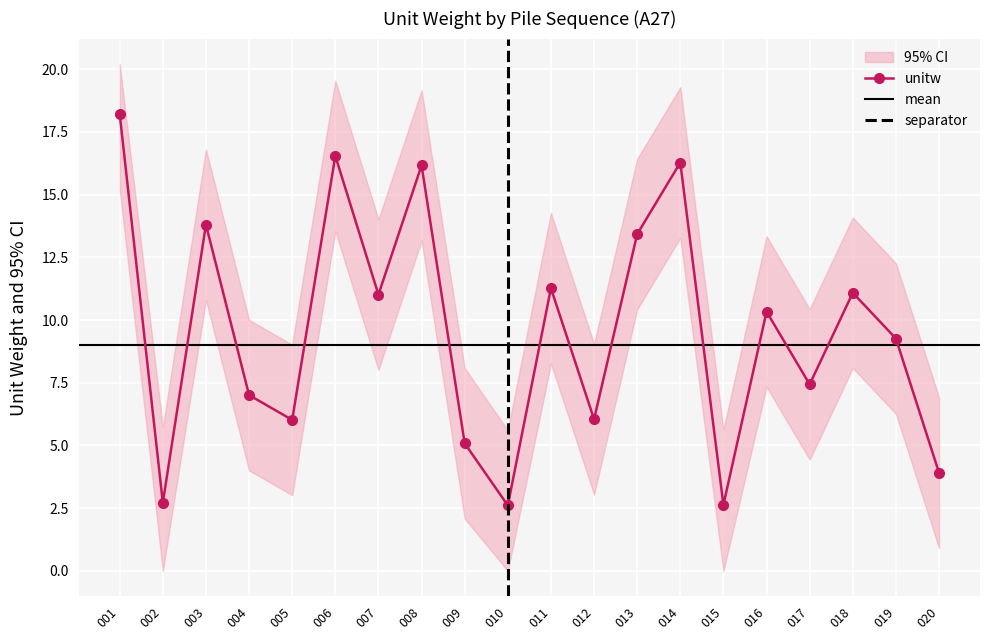

What is the value of the unitw point at the 2nd from the left?

2.7